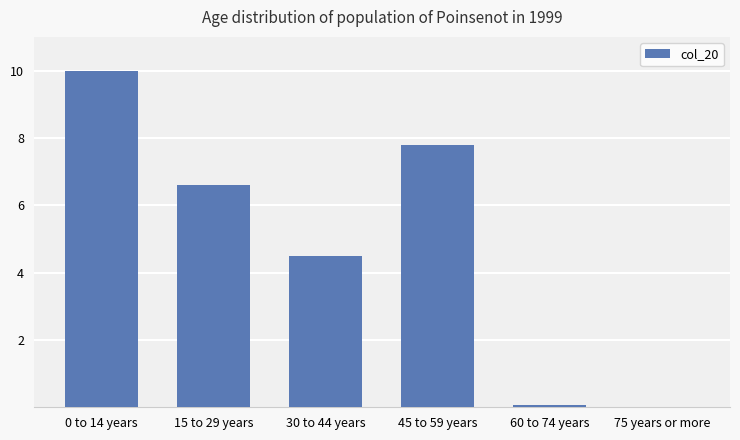

Approximately how many times larger is the value at 45 to 59 years compared to 15 to 29 years?

1.2